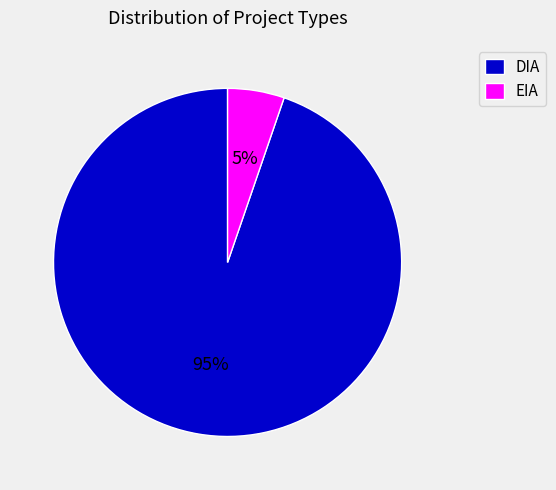

Which has a higher value, DIA or EIA?

DIA